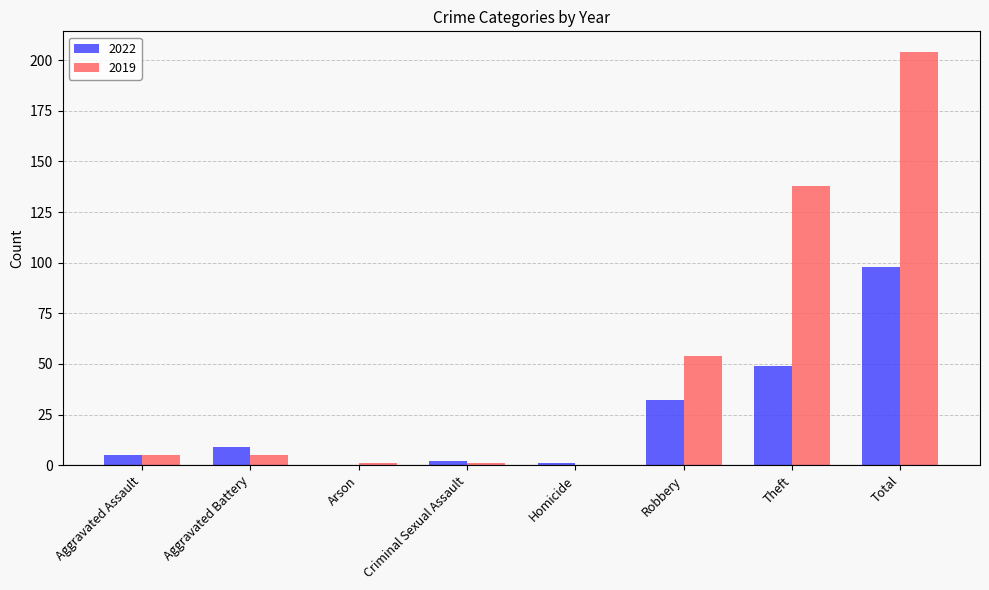

How many categories are shown in the chart?

8